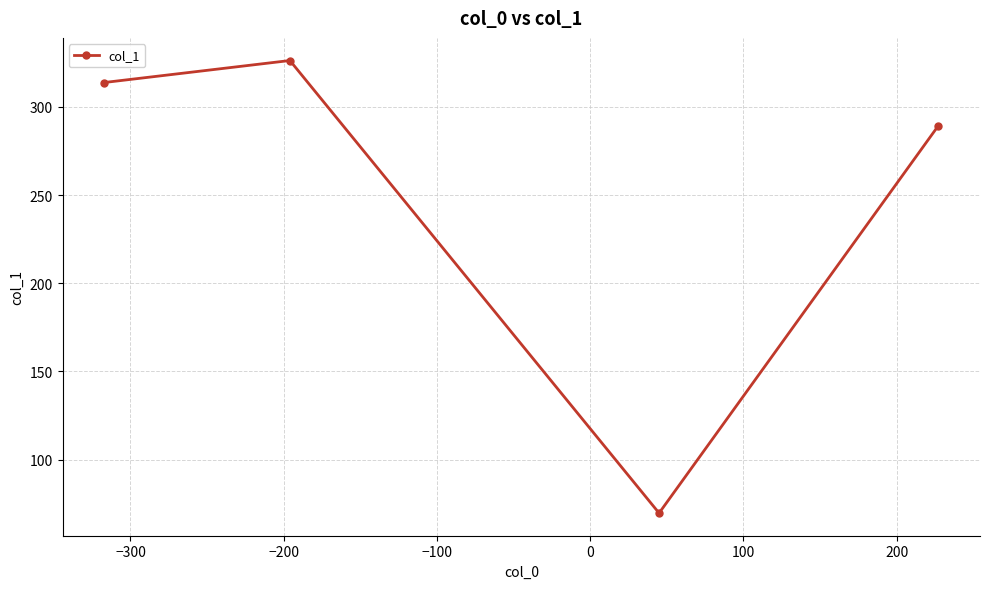

Does the chart display data point markers on the line(s)?

Yes